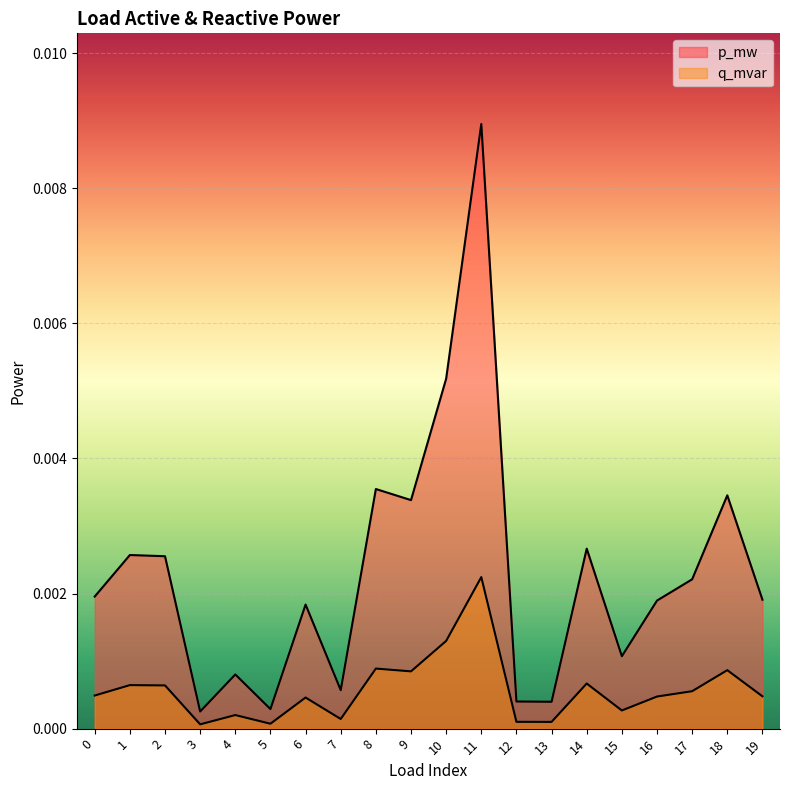

True or false: p_mw and q_mvar cross at least once.

False